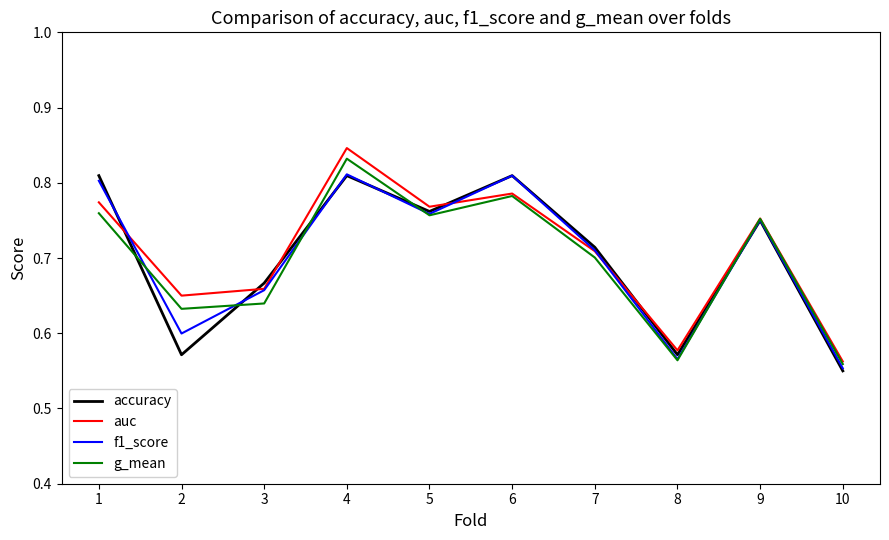

Which category has the lowest value in the auc series?

10